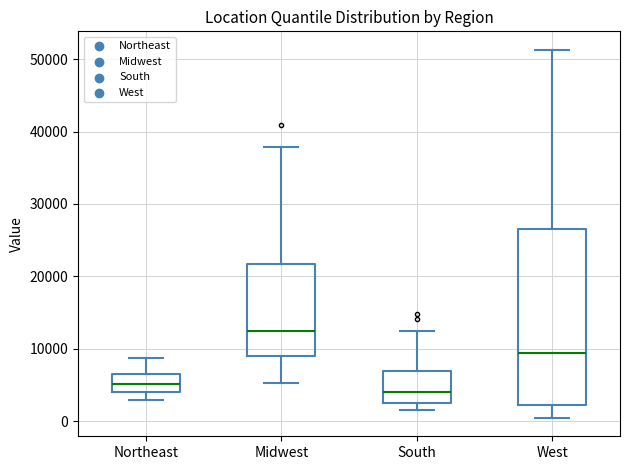

Which box has the lowest median line?

South